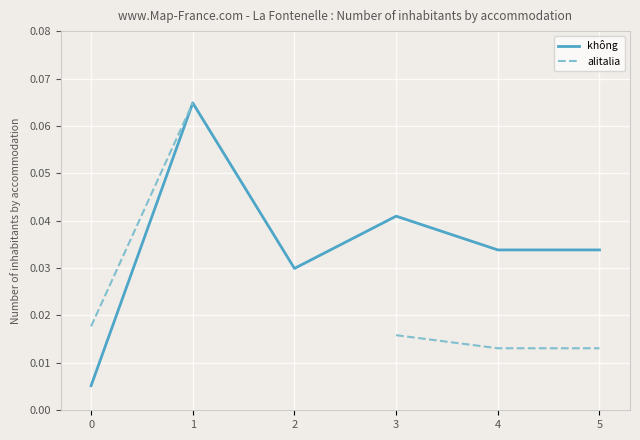

True or false: không has a value of 0.0 at 5.

True